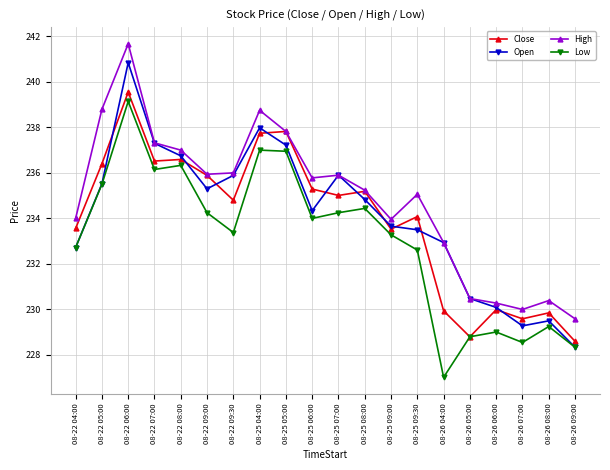

True or false: High has more than 0 interior local peaks.

True